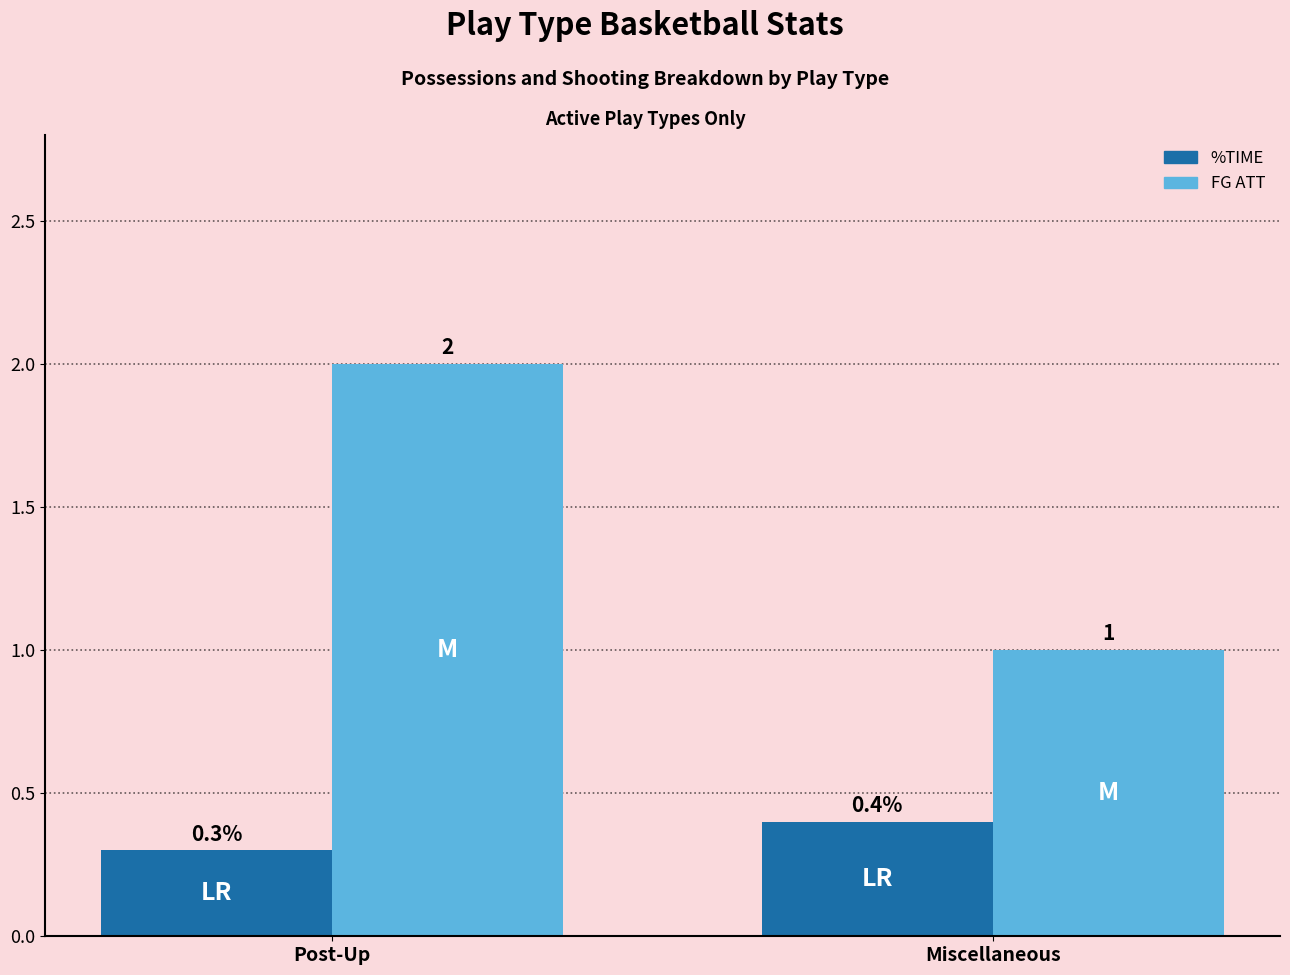

Does the chart contain stacked bars?

No